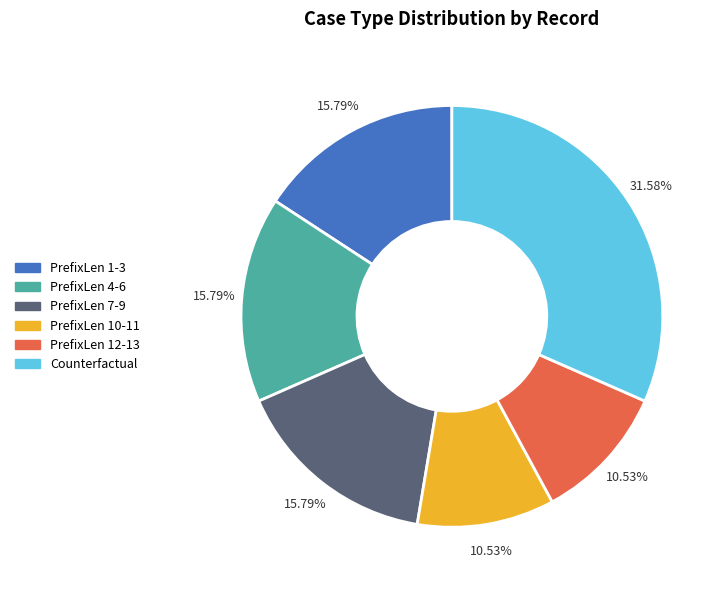

Is there a majority slice in this chart?

No